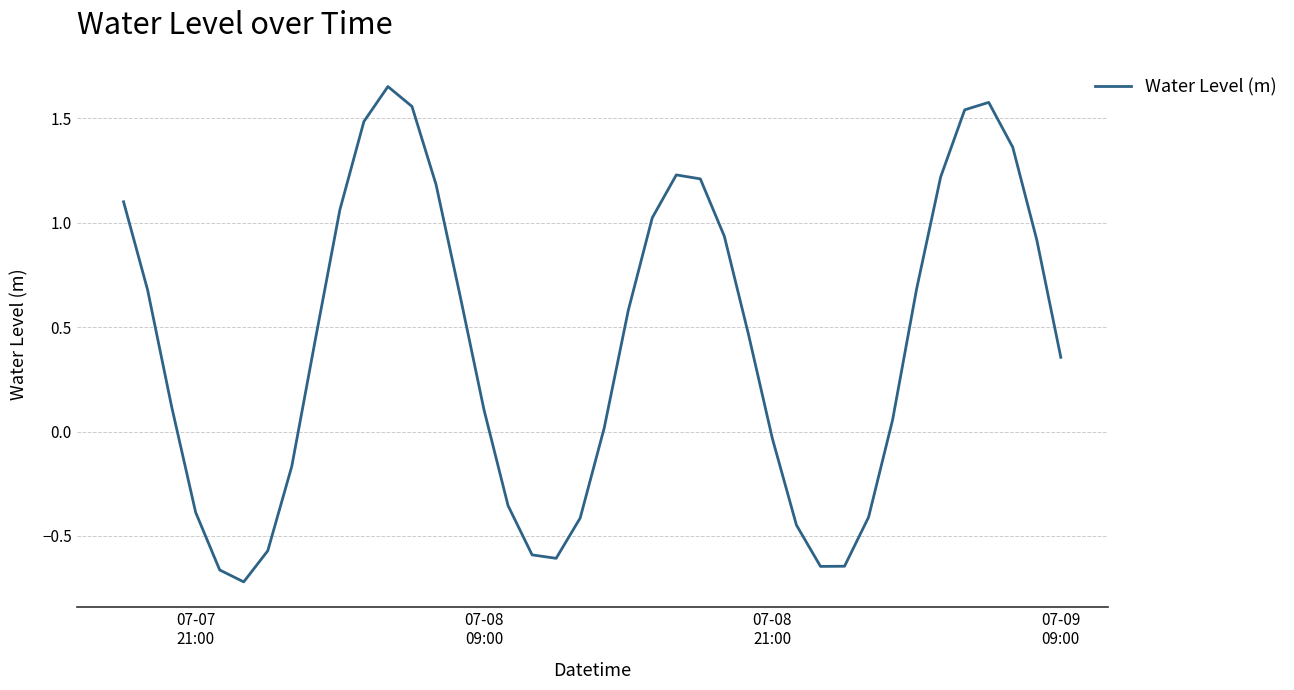

What is the difference between the maximum and minimum values?

2.4